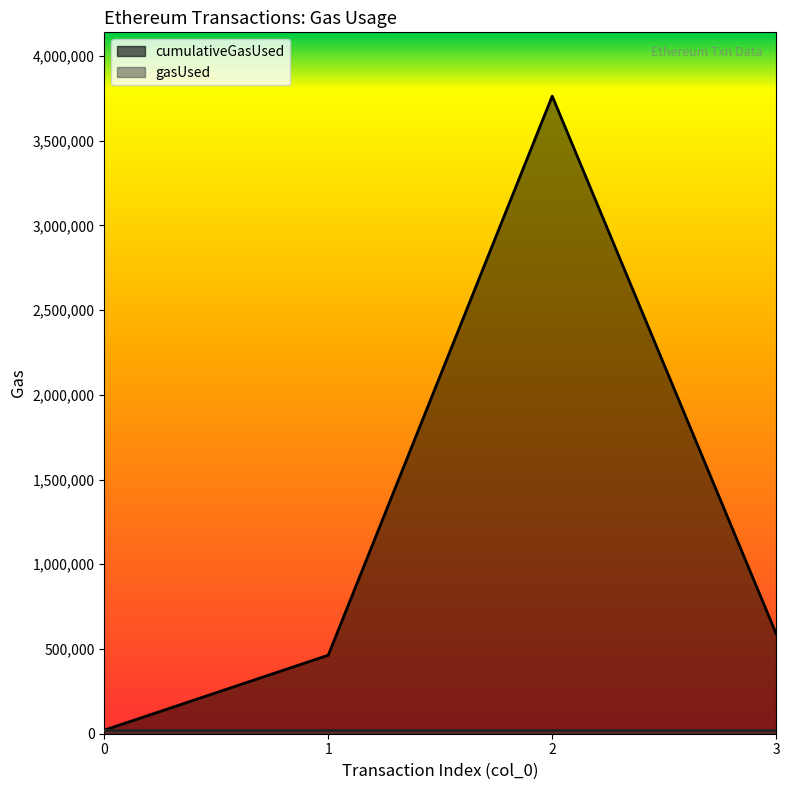

How many values are below 589484?

2